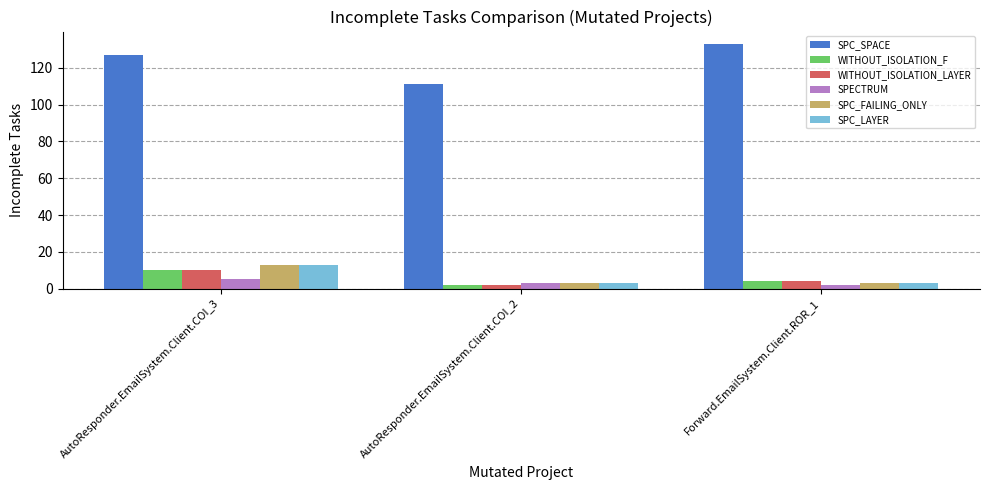

How many series are shown in this chart?

6